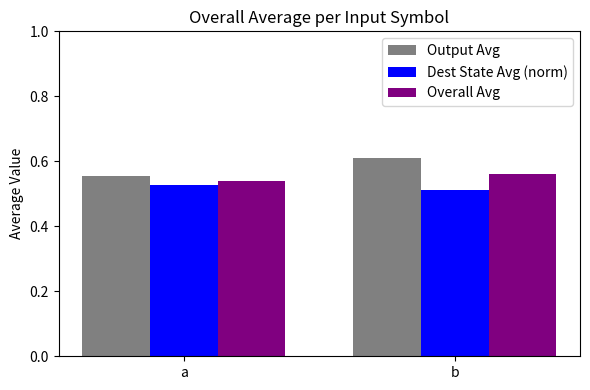

Between a and b, which series saw the biggest shift?

Output Avg